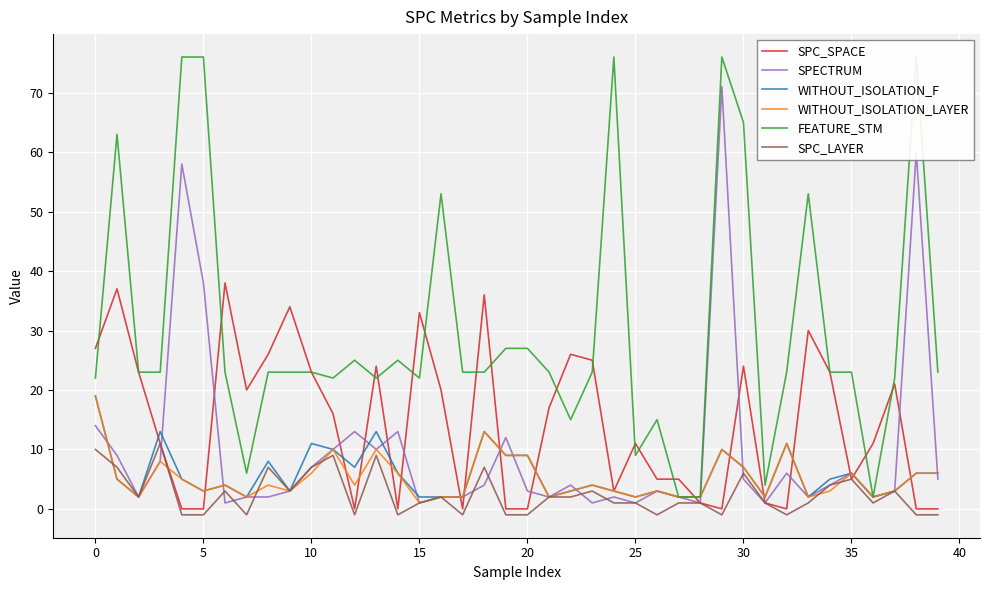

Read the FEATURE_STM value at 12, to the nearest 10.

20